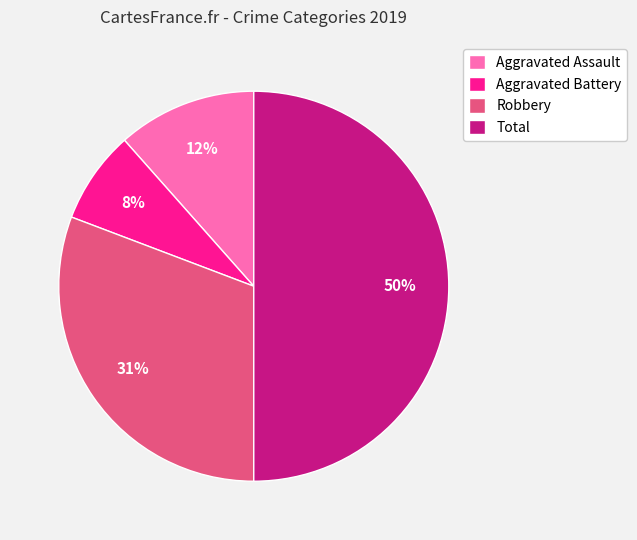

To the nearest percent, what is the average slice percentage?

25%